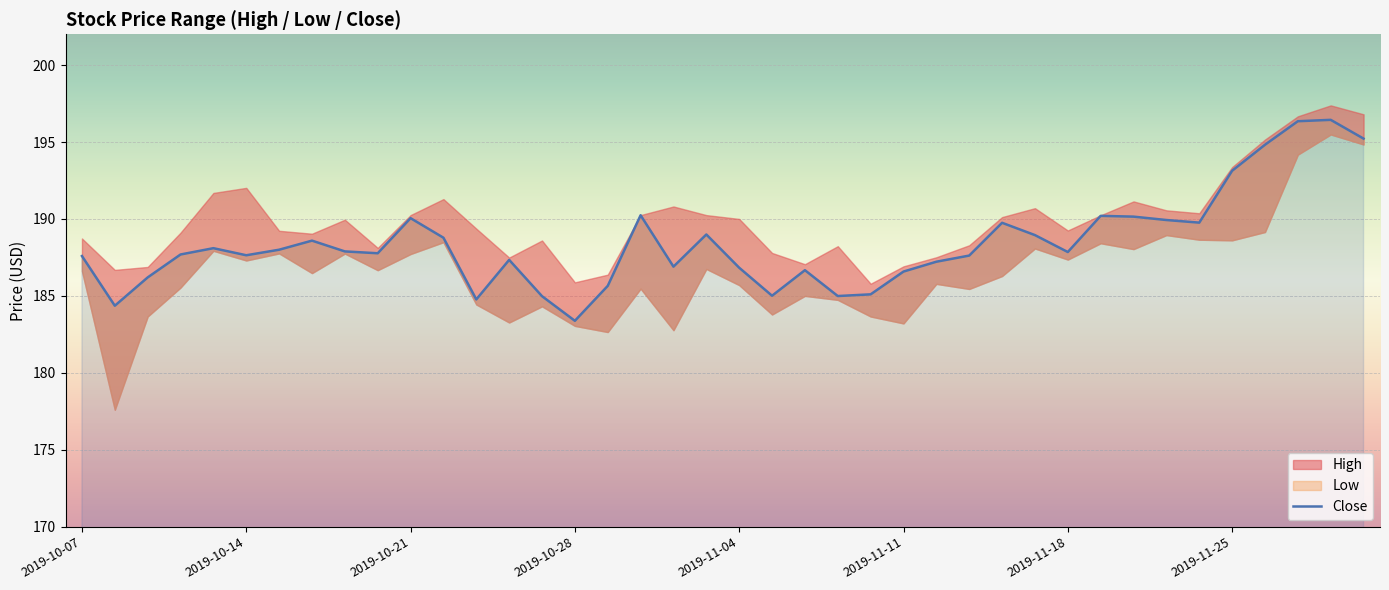

The value at 34 is 189.8. True or false?

True